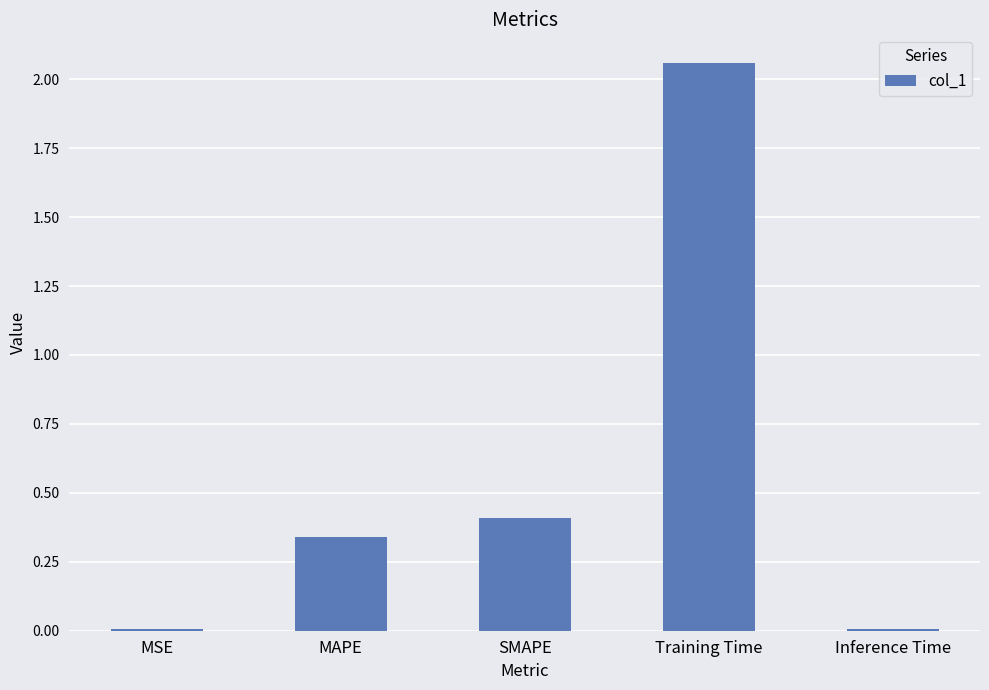

Which has a higher value, Training Time or MSE?

Training Time